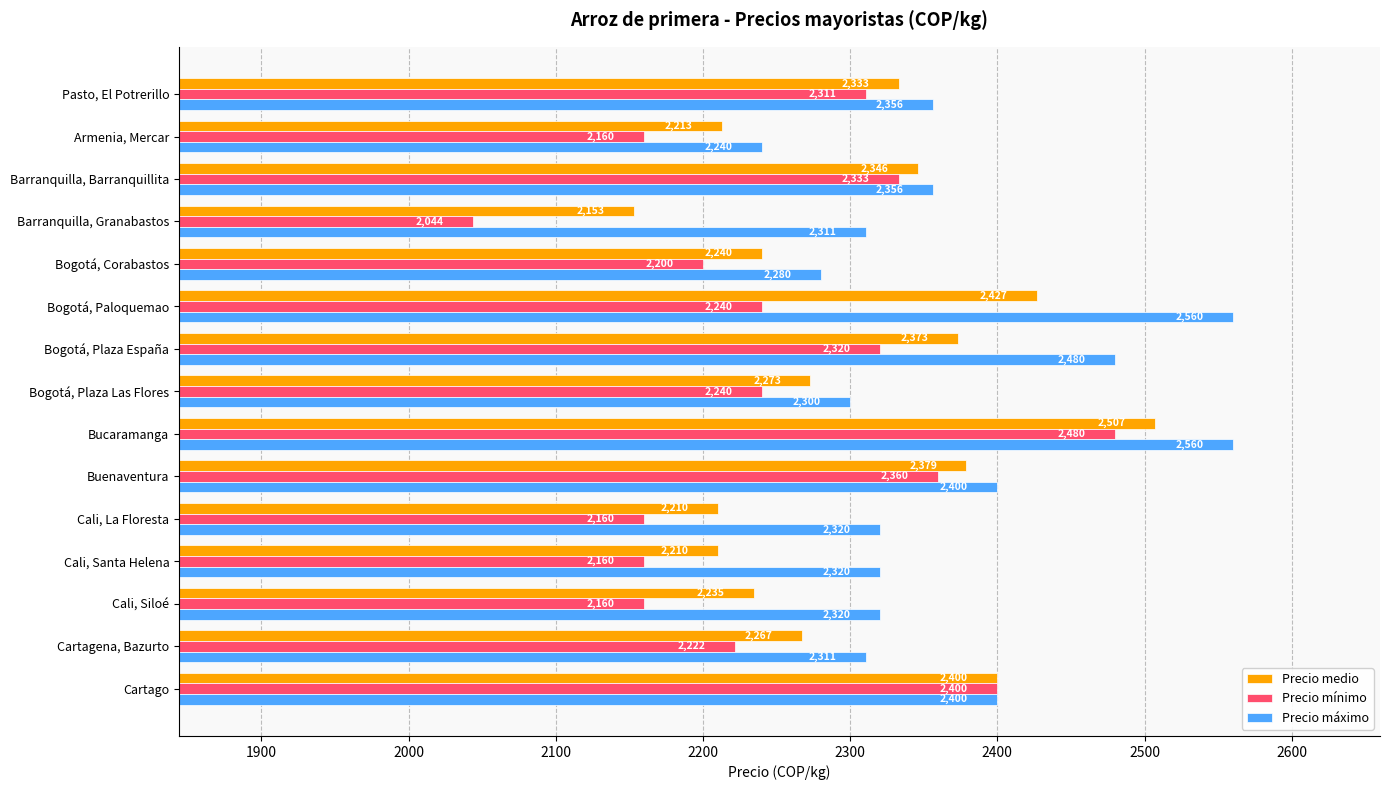

True or false: Precio máximo has a value of 3953 at Cartagena, Bazurto.

False